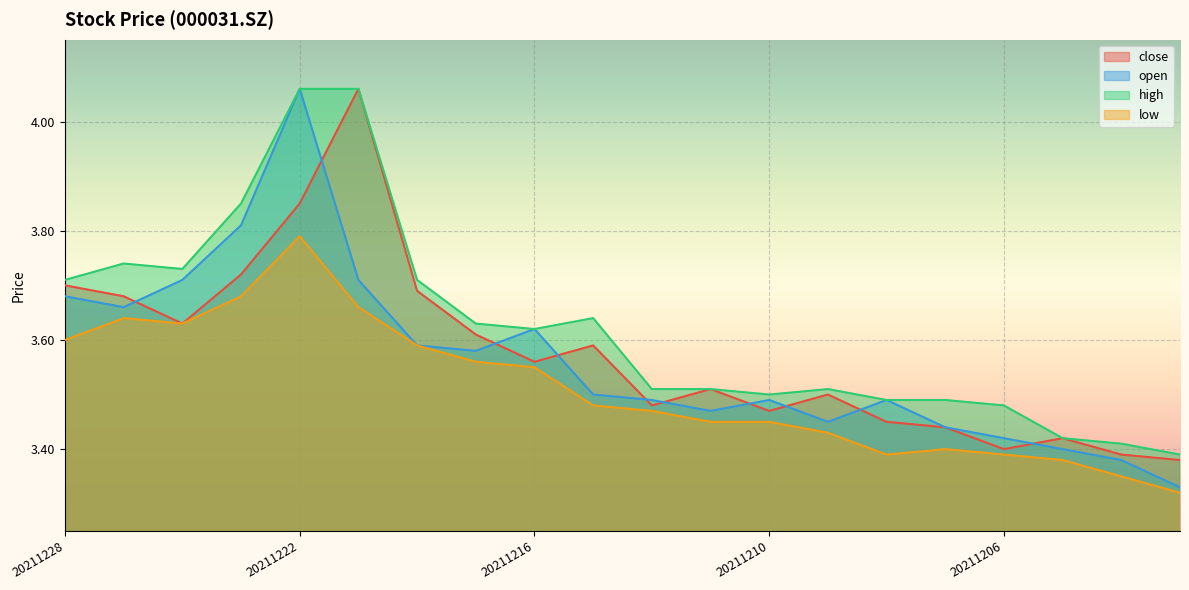

Reading left to right, transcribe all the data shown in this chart.

close: 20211228=3.7	20211227=3.7	20211224=3.6	20211223=3.7	20211222=3.9	20211221=4.1	20211220=3.7	20211217=3.6	20211216=3.6	20211215=3.6	20211214=3.5	20211213=3.5	20211210=3.5	20211209=3.5	20211208=3.5	20211207=3.4	20211206=3.4	20211203=3.4	20211202=3.4	20211201=3.4
open: 20211228=3.7	20211227=3.7	20211224=3.7	20211223=3.8	20211222=4.1	20211221=3.7	20211220=3.6	20211217=3.6	20211216=3.6	20211215=3.5	20211214=3.5	20211213=3.5	20211210=3.5	20211209=3.5	20211208=3.5	20211207=3.4	20211206=3.4	20211203=3.4	20211202=3.4	20211201=3.3
high: 20211228=3.7	20211227=3.7	20211224=3.7	20211223=3.9	20211222=4.1	20211221=4.1	20211220=3.7	20211217=3.6	20211216=3.6	20211215=3.6	20211214=3.5	20211213=3.5	20211210=3.5	20211209=3.5	20211208=3.5	20211207=3.5	20211206=3.5	20211203=3.4	20211202=3.4	20211201=3.4
low: 20211228=3.6	20211227=3.6	20211224=3.6	20211223=3.7	20211222=3.8	20211221=3.7	20211220=3.6	20211217=3.6	20211216=3.5	20211215=3.5	20211214=3.5	20211213=3.5	20211210=3.5	20211209=3.4	20211208=3.4	20211207=3.4	20211206=3.4	20211203=3.4	20211202=3.4	20211201=3.3